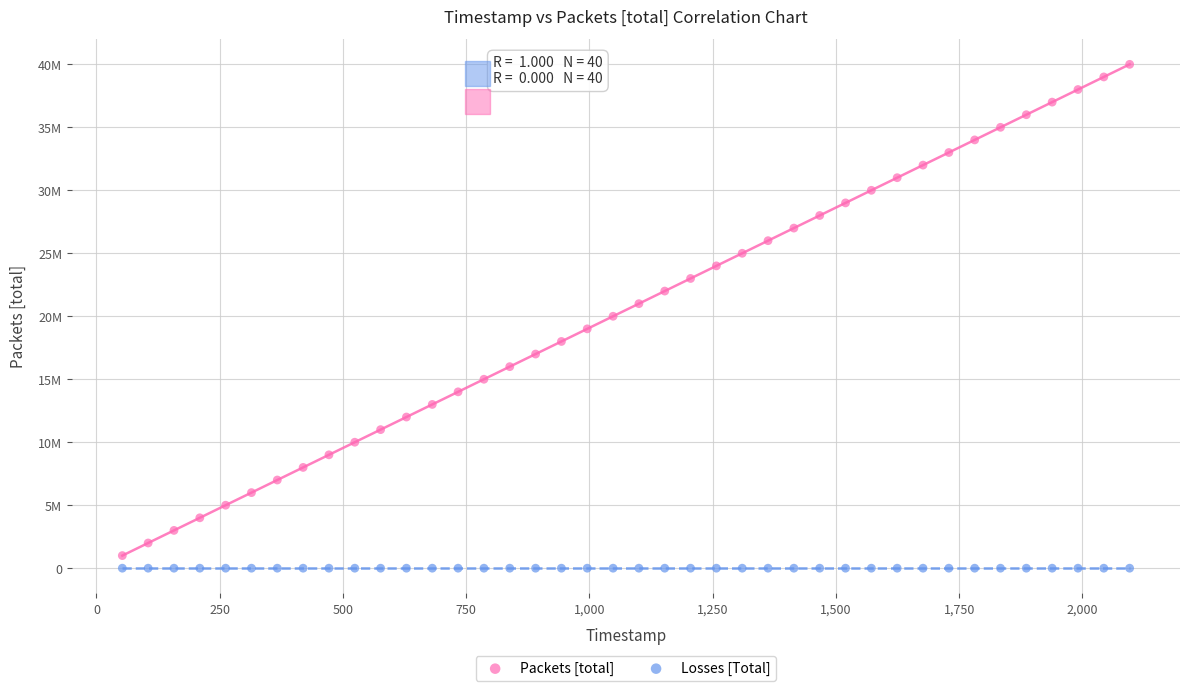

Which series contains the lowest Y value?

Losses [Total]